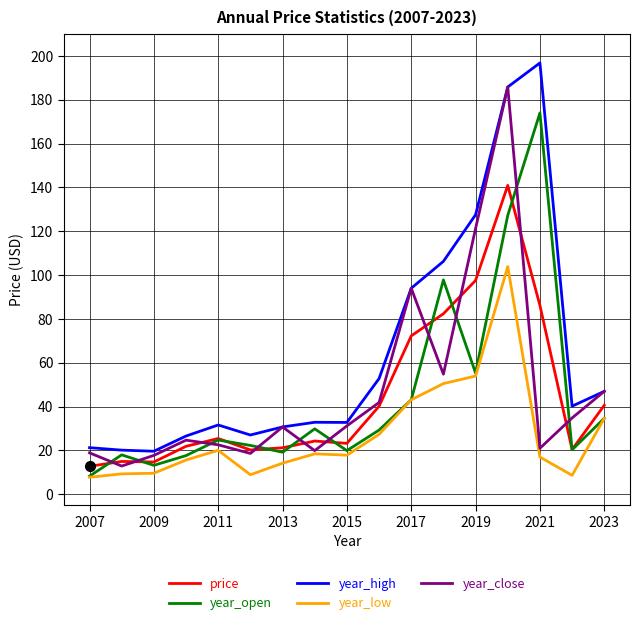

What is the difference between the maximum and minimum values in the year_high series?

177.2